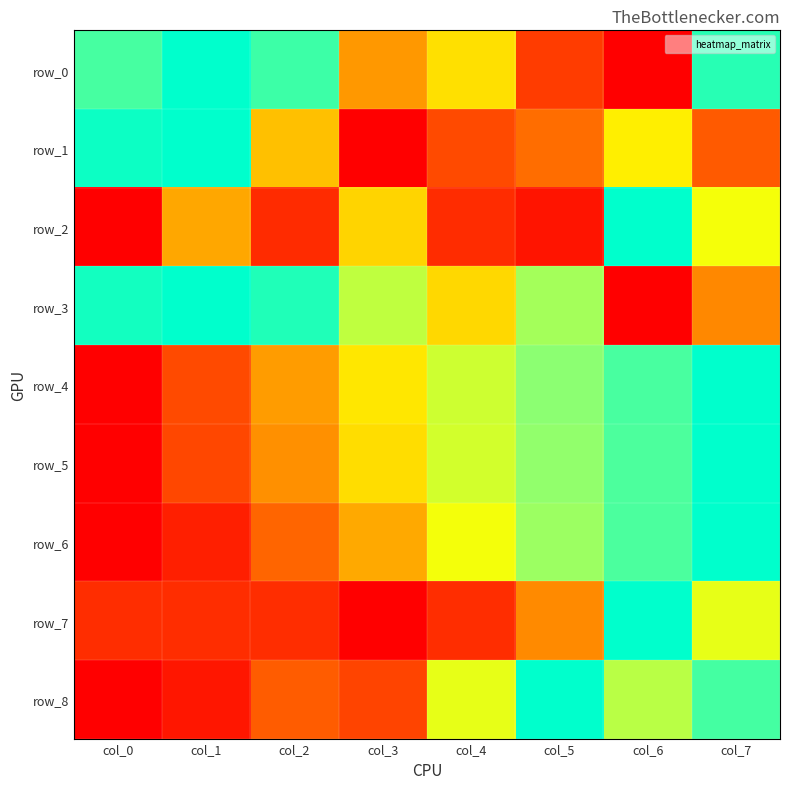

Which series has the widest spread of values?

row_0